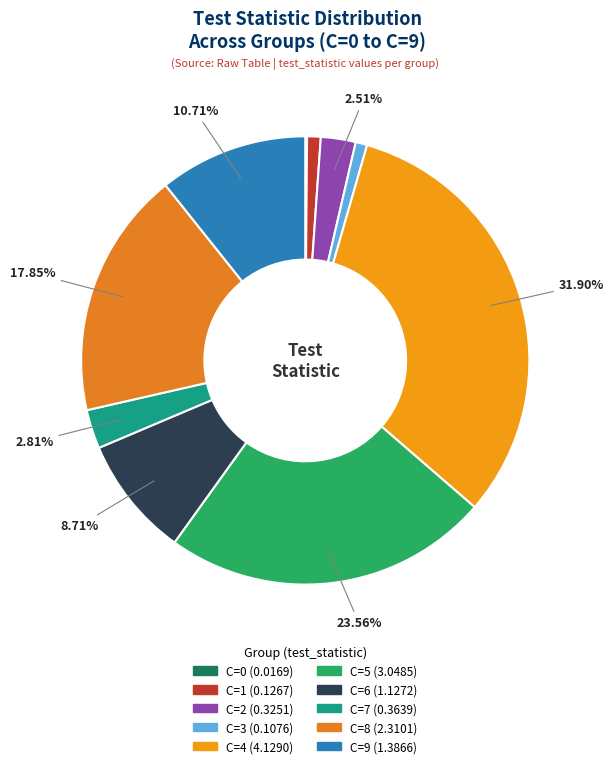

What portion of the pie excludes C=0?

99.9%